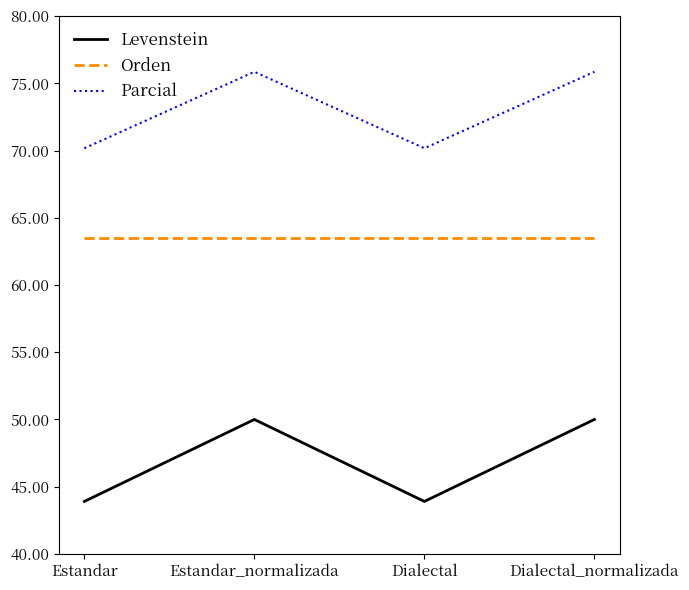

The value of Levenstein at Estandar is 22.3. True or false?

False